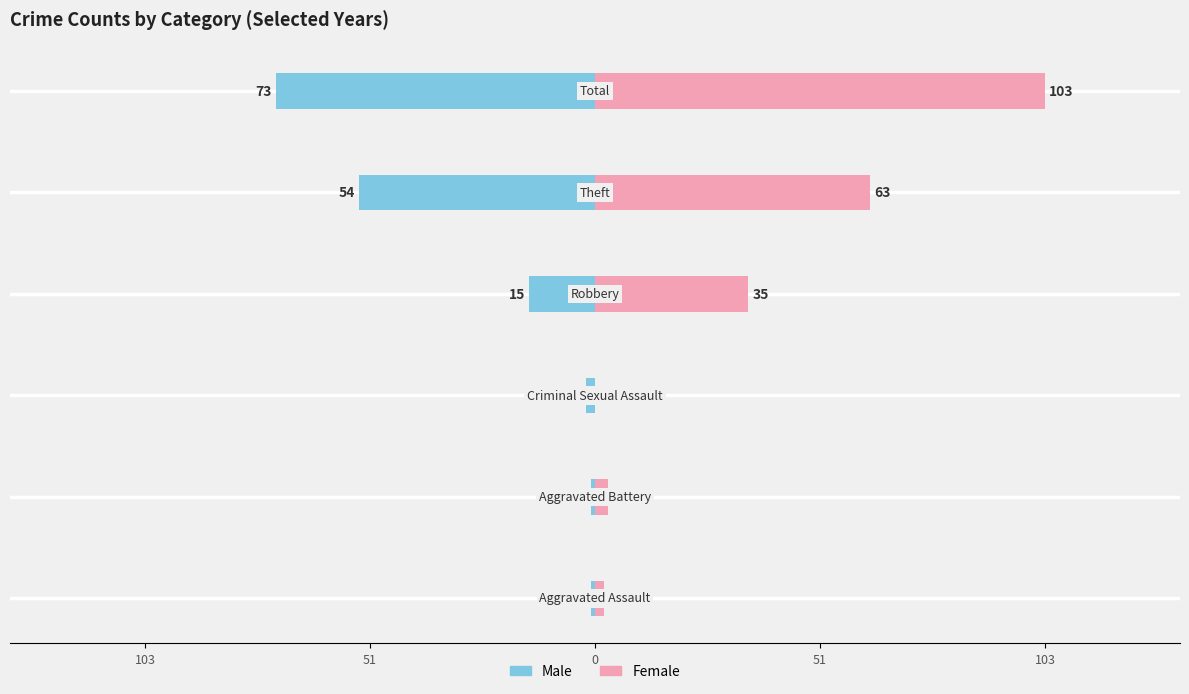

At 5, list the series in order from smallest to largest.

Male, Female